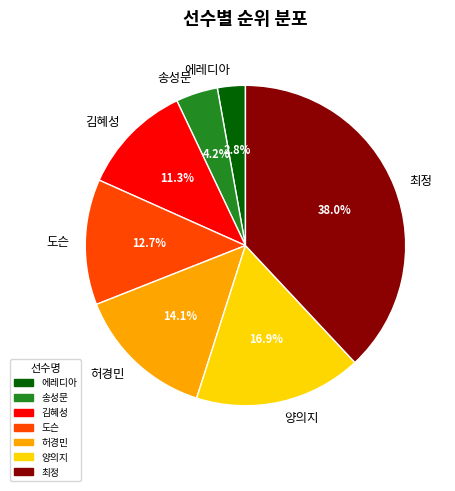

Is there a majority slice in this chart?

No